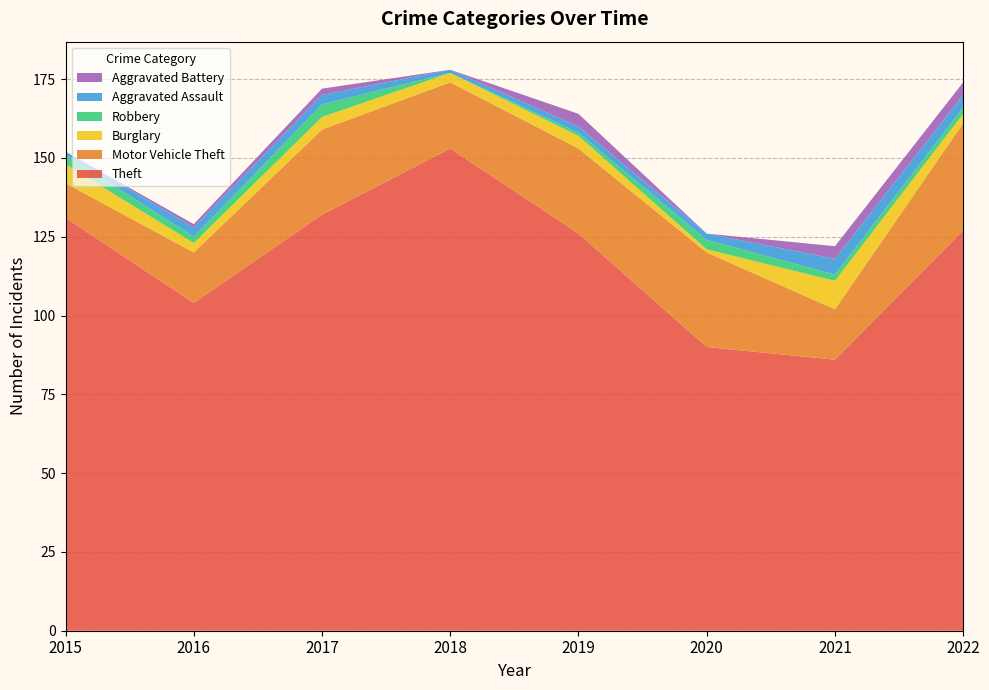

Reading right to left, what are all the values shown in this chart?

Theft: 127	86	90	126	153	132	104	131
Motor Vehicle Theft: 34	16	30	27	21	27	16	11
Burglary: 3	9	1	4	3	4	3	6
Robbery: 2	2	3	1	0	4	2	3
Aggravated Assault: 4	5	2	2	1	3	3	1
Aggravated Battery: 4	4	0	4	0	2	1	0